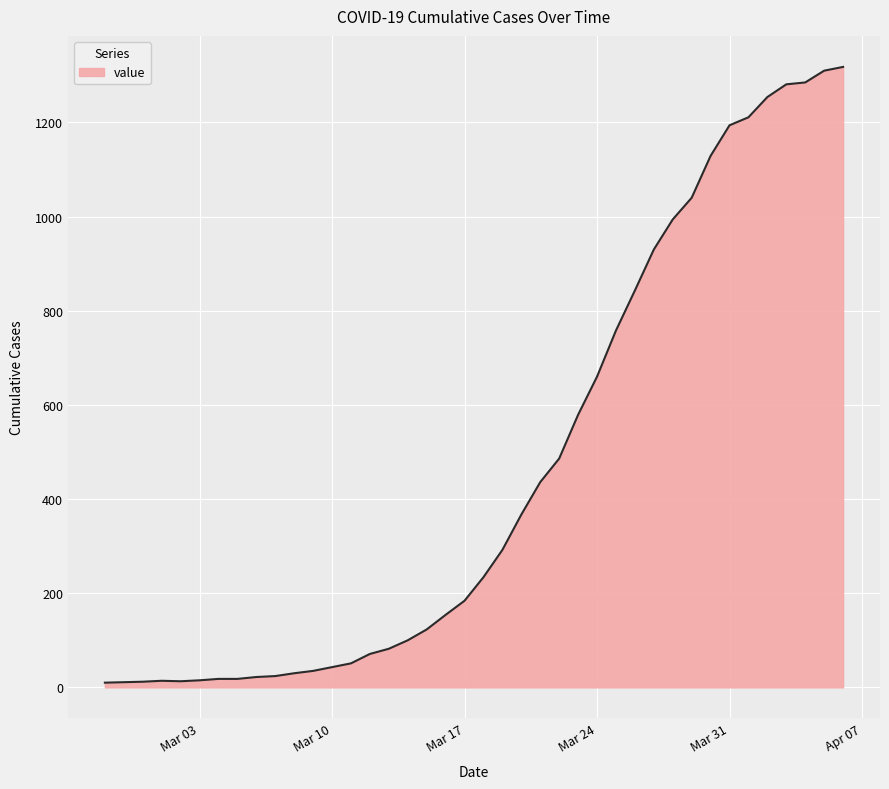

What is the difference between the maximum and minimum values?

1308